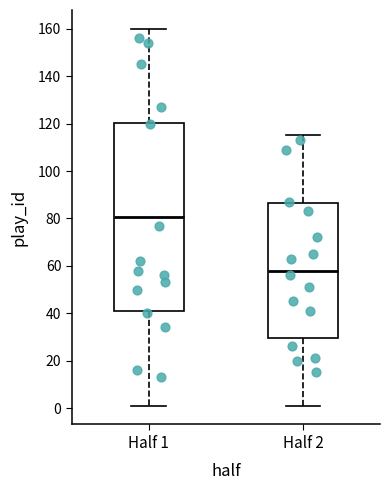

Reading left to right, transcribe this box plot: for each box, give where its median line is, the range the box spans, and where its two whiskers end, as read against the y-axis. The values are not printed on the chart, so give them approximately, as read against the axis.

Half 1: median 80, box 40 to 120, whiskers 2 to 160
Half 2: median 58, box 30 to 86, whiskers 2 to 116